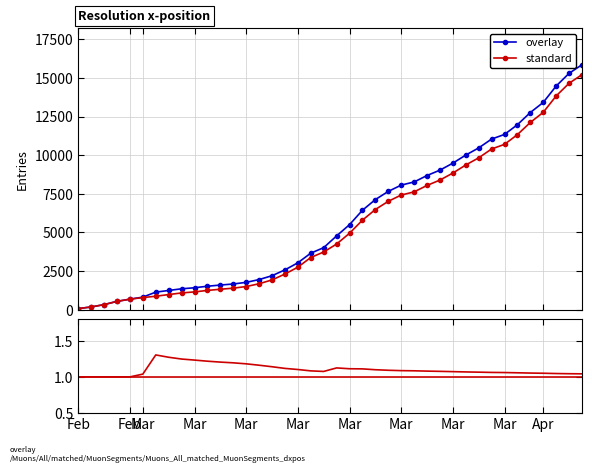

Reading left to right, extract all data points from this chart.

CH: 73	178	329	540	682	814	1137	1245	1353	1420	1519	1595	1664	1770	1949	2199	2577	3033	3658	4014	4775	5501	6434	7125	7654	8061	8265	8681	9030	9481	10005	10467	11041	11340	11971	12758	13413	14473	15294	15850
GE: 73	178	329	540	682	784	872	979	1085	1152	1248	1324	1393	1499	1678	1928	2306	2752	3377	3733	4248	4944	5792	6483	7012	7419	7623	8039	8388	8839	9363	9825	10399	10698	11329	12116	12771	13831	14652	15208